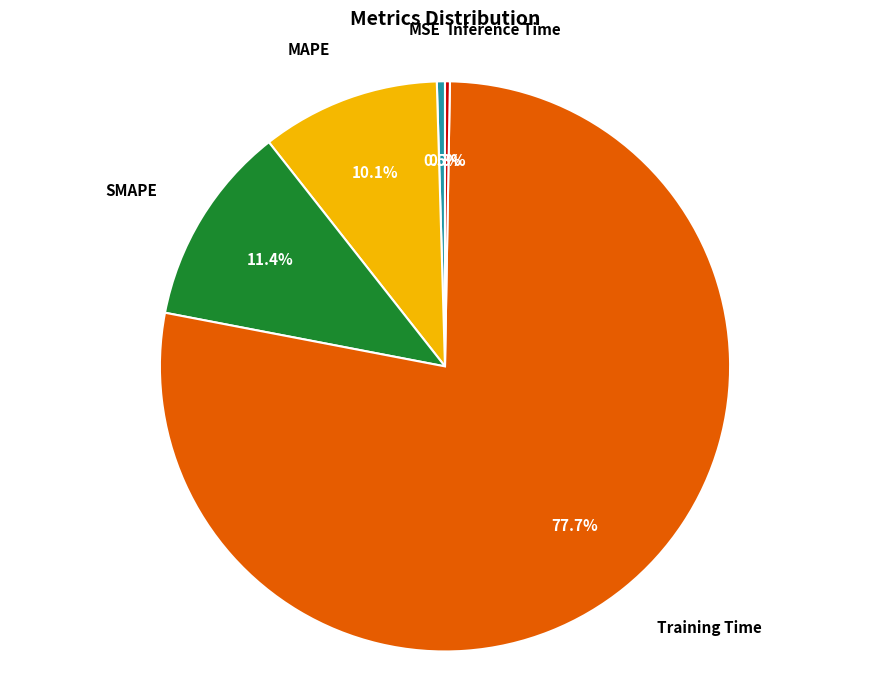

Does any single category account for the majority?

Yes